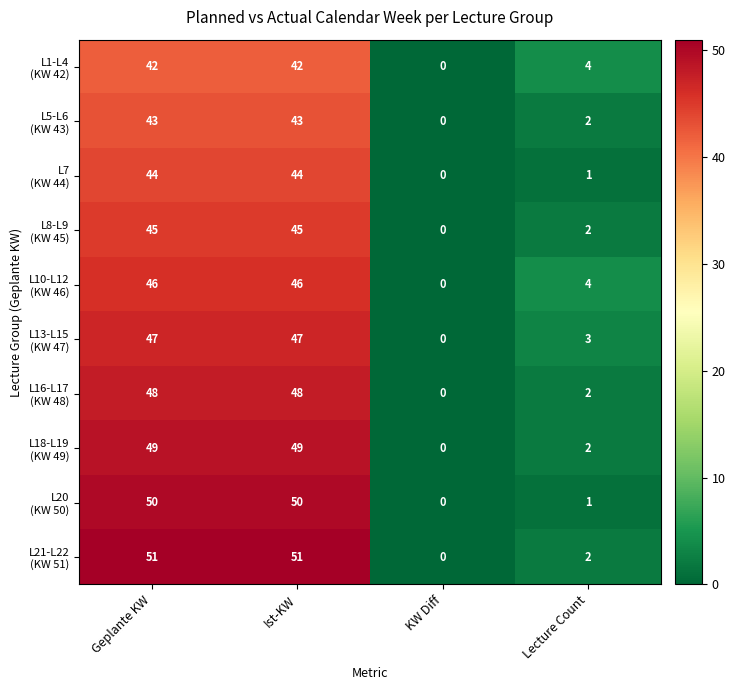

What is the spread (max minus min) of values at Geplante KW?

9